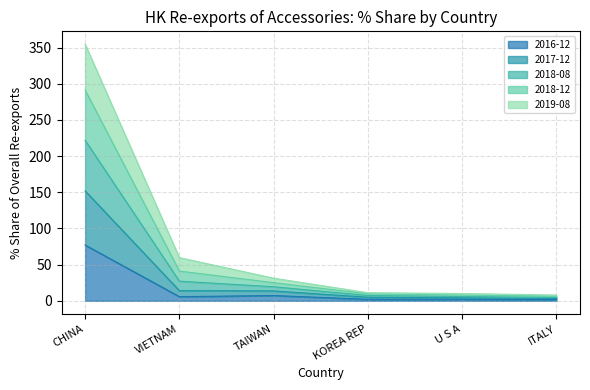

What is the value of the 2016-12 point at the 1st from the left?

77.1